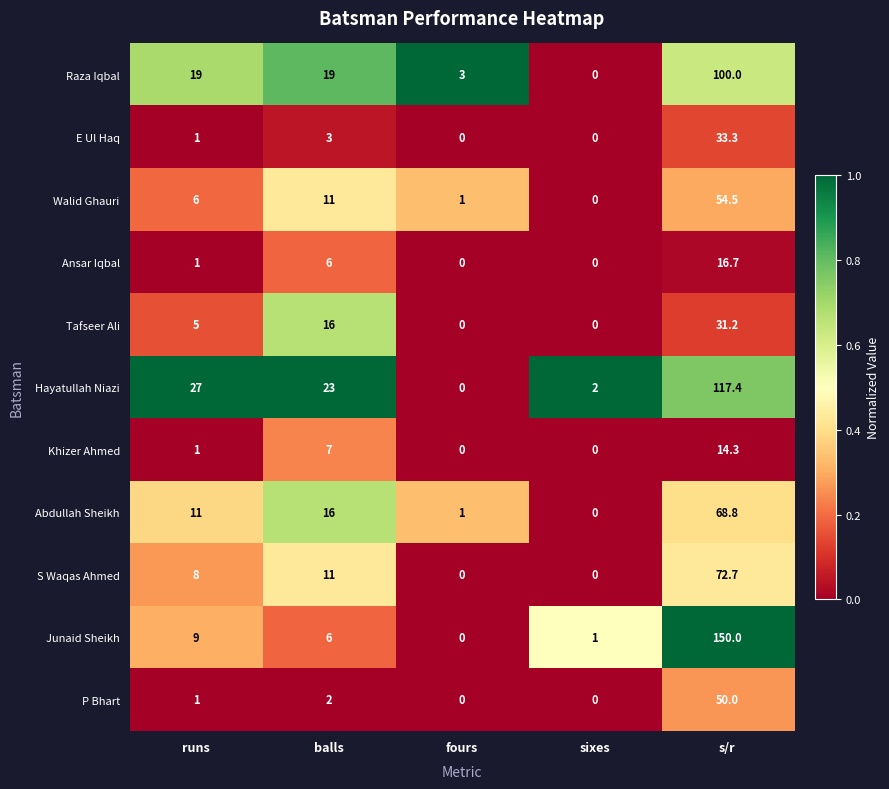

What is the sum of all Ansar Iqbal values?

23.7